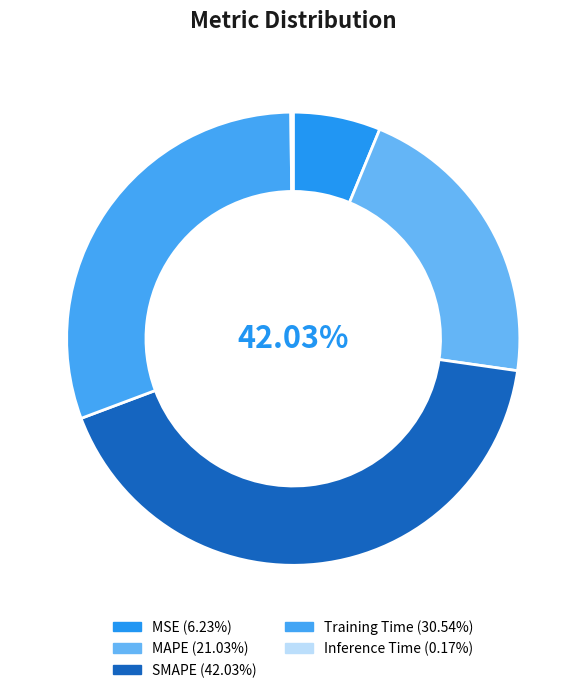

Which slice is the smallest?

Inference Time